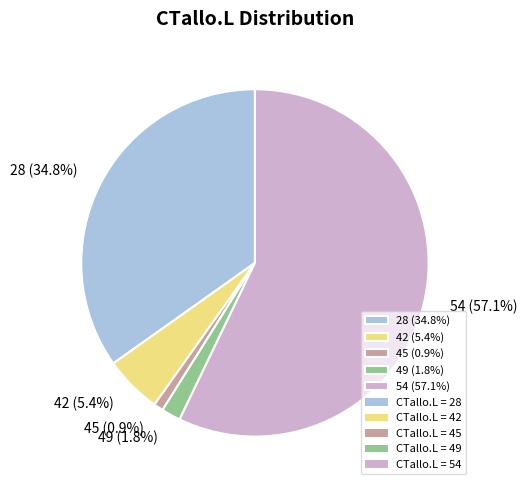

What is the majority slice?

54 (57.1%)